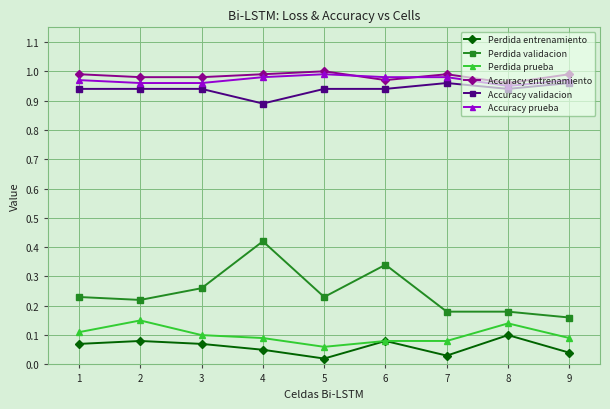

At which category does Accuracy prueba reach its first local peak?

5